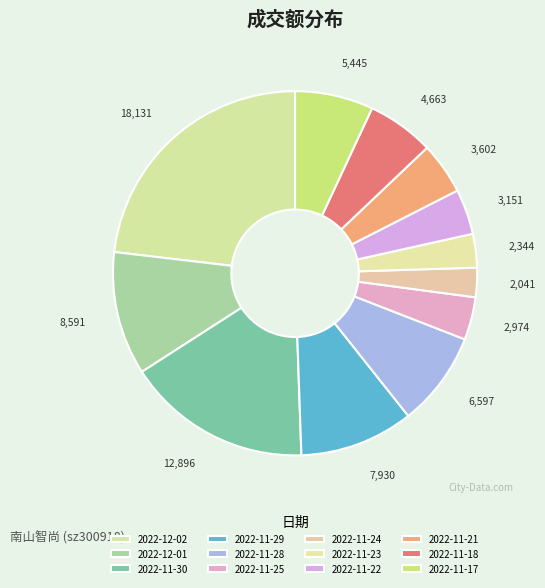

Which category has the smallest portion of the pie?

2022-11-24